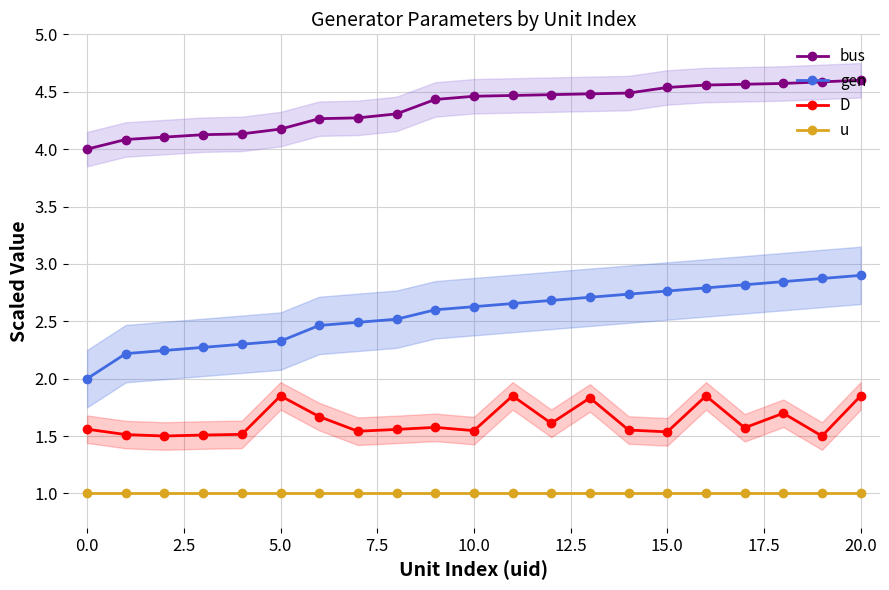

Does the chart display data point markers on the line(s)?

Yes